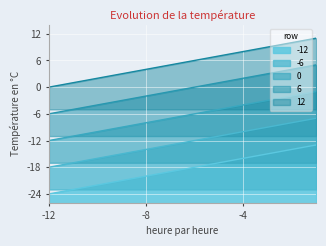

What is the difference between the maximum and minimum values in the 6 series?

11